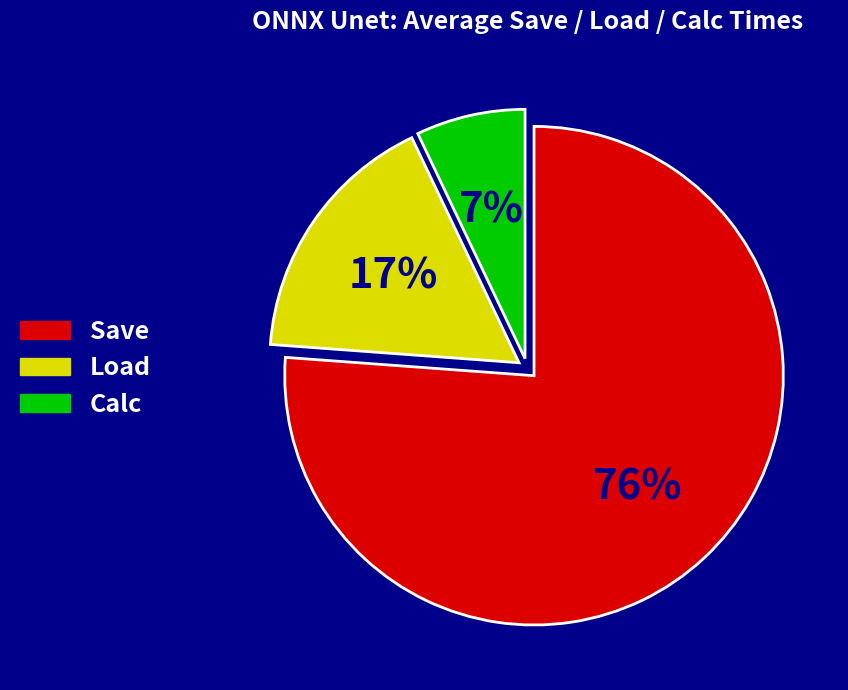

To the nearest percent, what is the combined percentage of Calc and Save?

83%